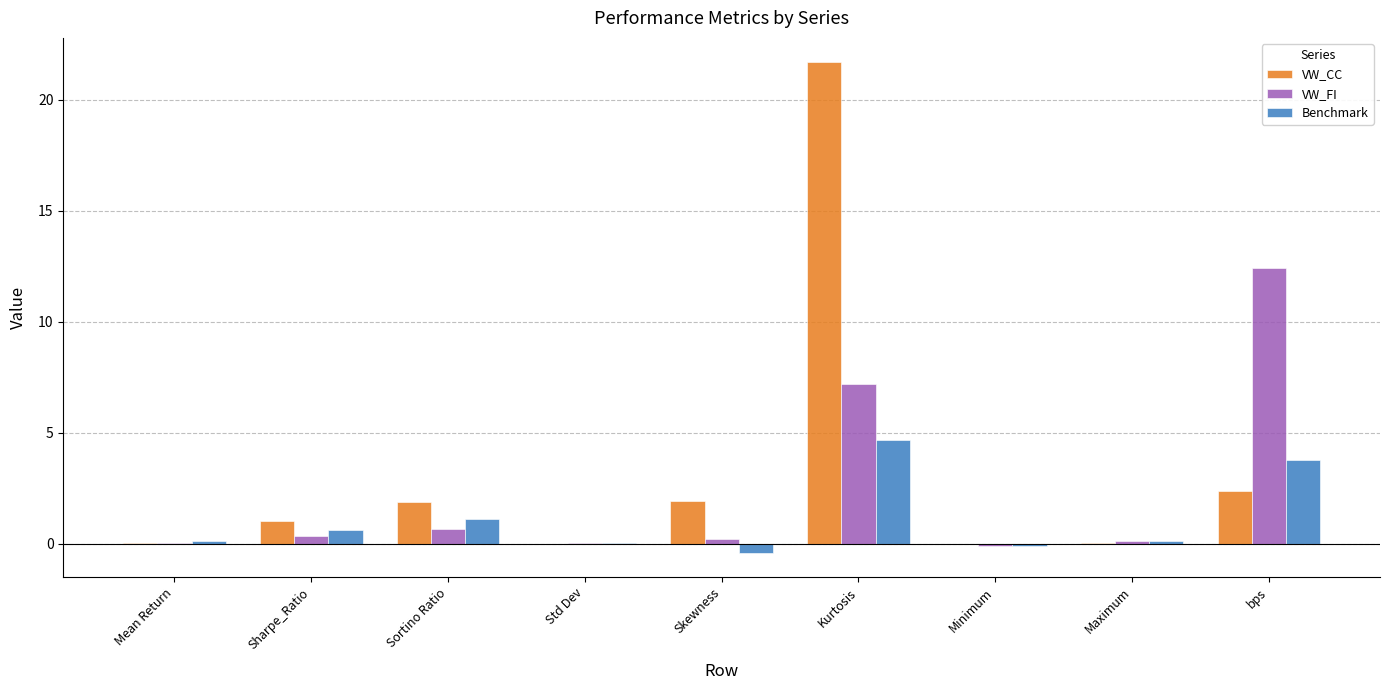

Where is Benchmark nearest to the value 2?

Sortino Ratio